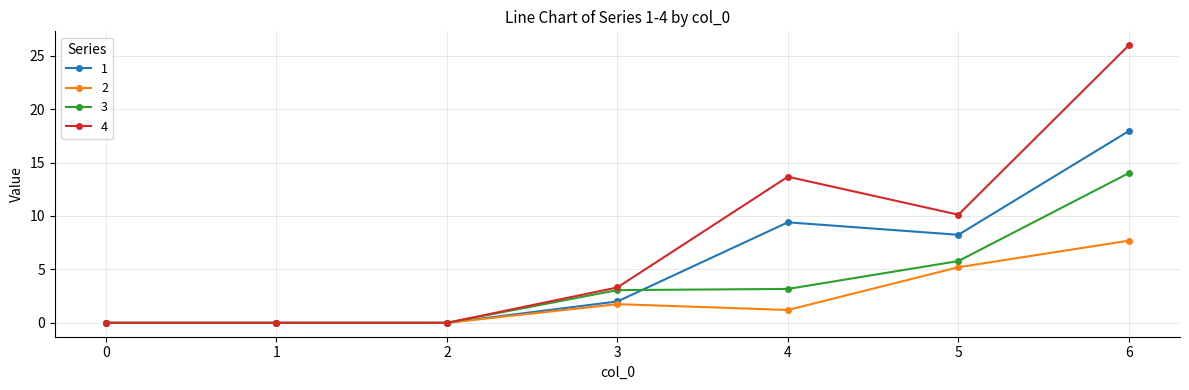

Is the value of 3 at 4 greater than the value of 2 at 0?

Yes